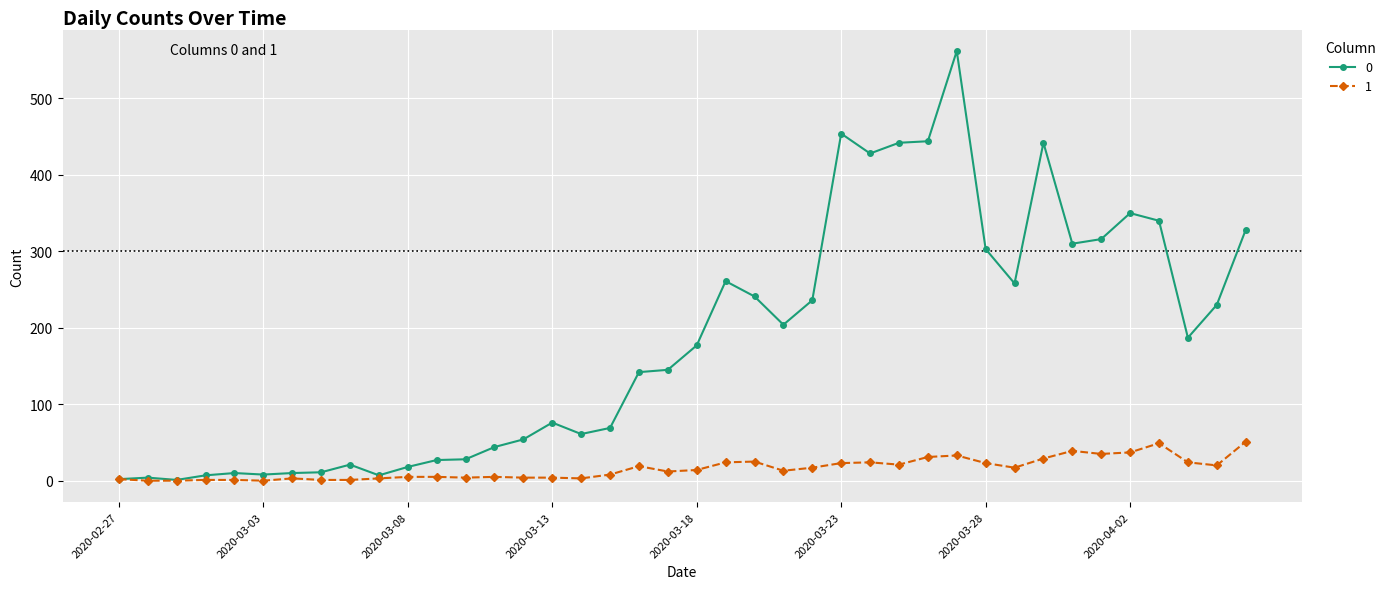

What is the sum of all 1 values?

630